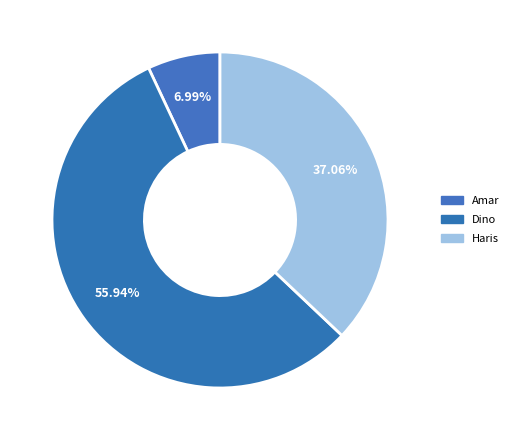

Is the sum of Dino and Haris greater than half?

Yes